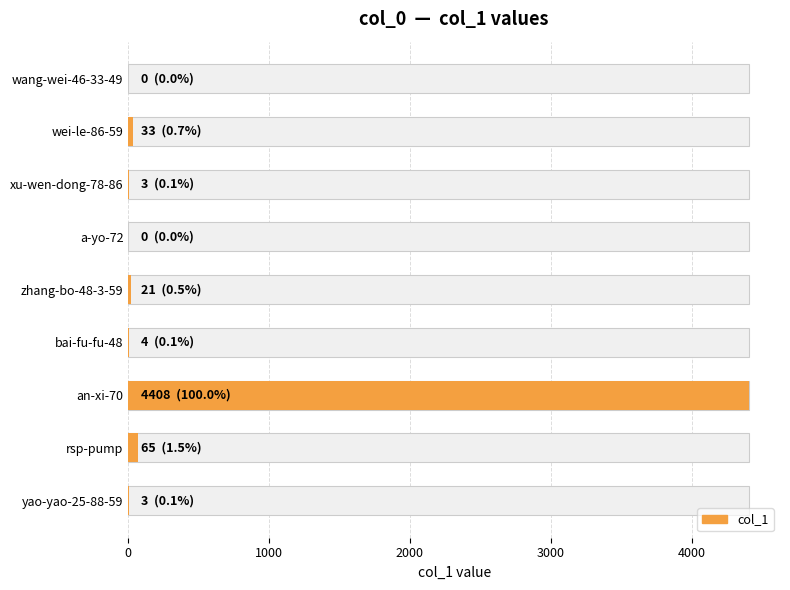

Reading right to left, what are all the values shown in this chart?

3	65	4408	4	21	0	3	33	0